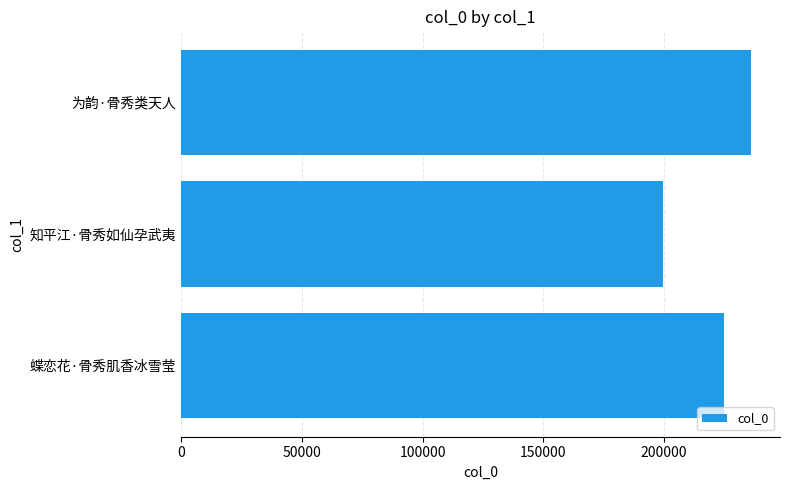

Reading top to bottom, transcribe all the data shown in this chart.

236168	199481	224942